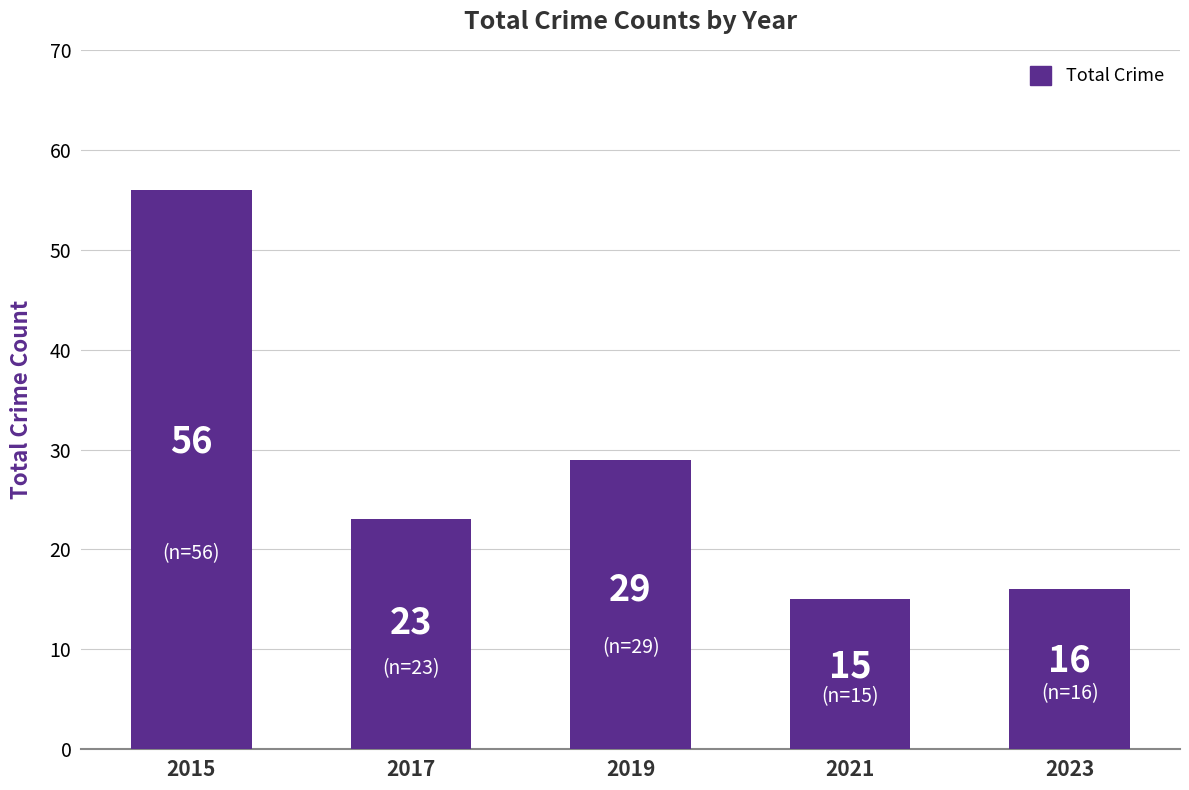

Count the number of categories in the chart.

5